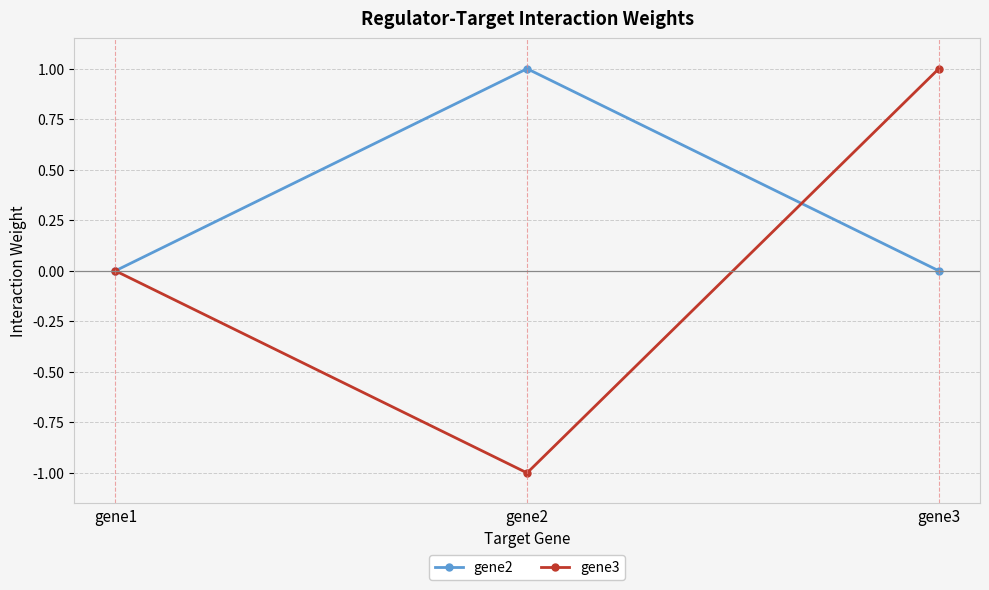

What is the sum of the gene2 values at gene3 and gene2?

1.0